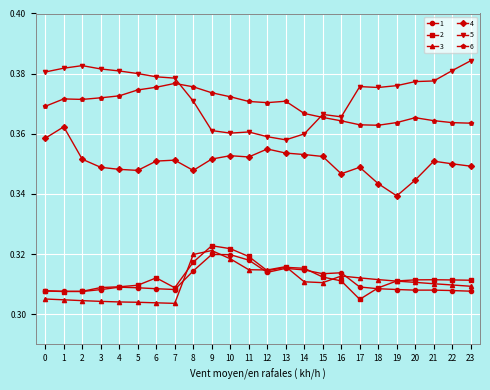

True or false: 4 and 2 intersect in this chart.

False